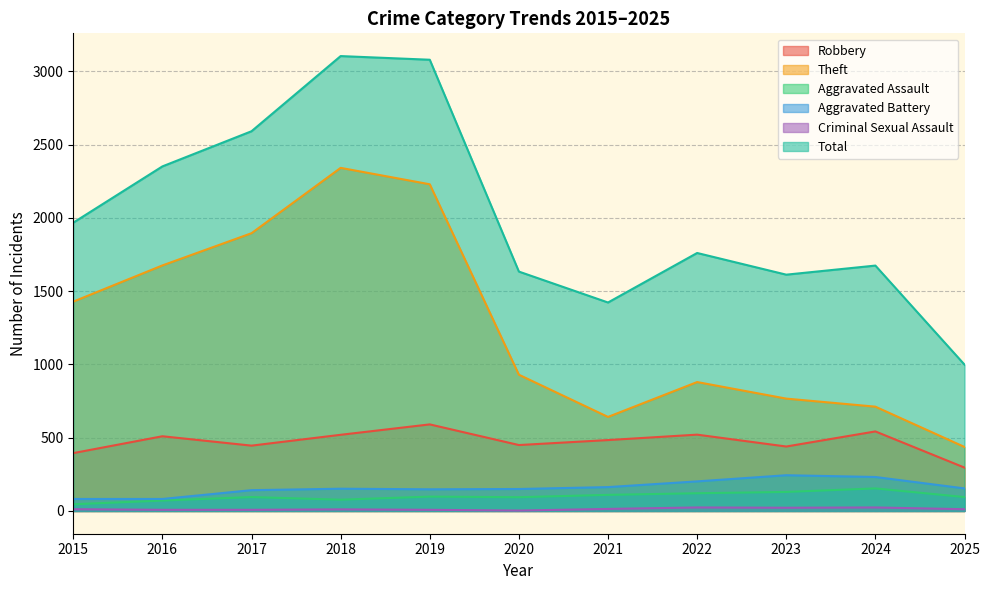

True or false: Aggravated Assault and Total intersect in this chart.

False